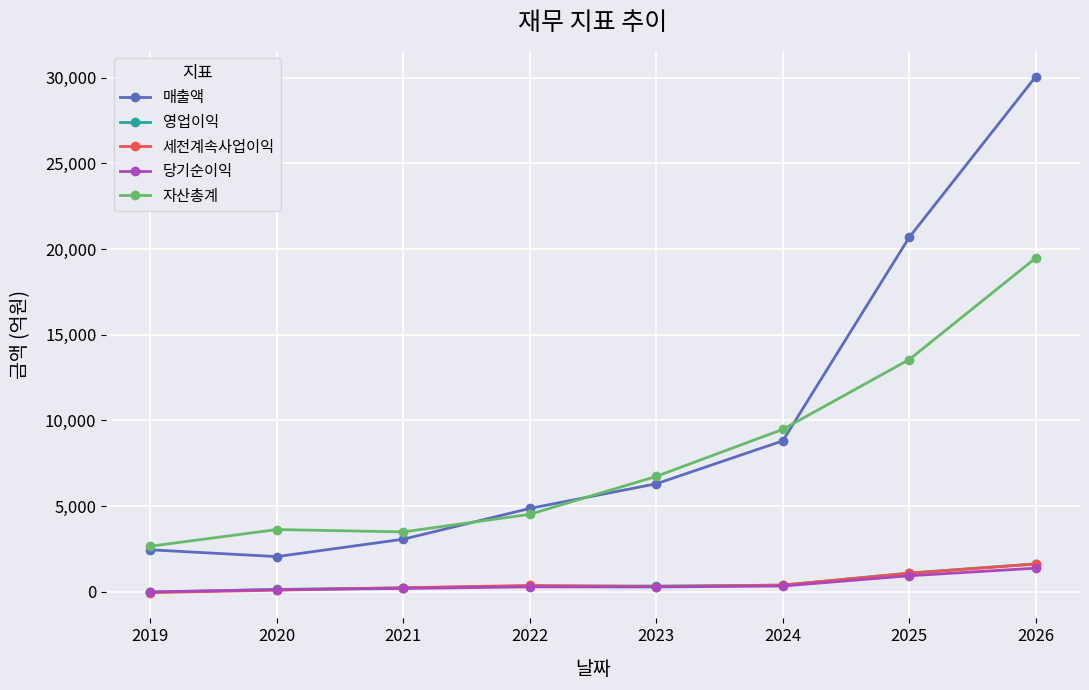

What is the greatest value displayed?

30071